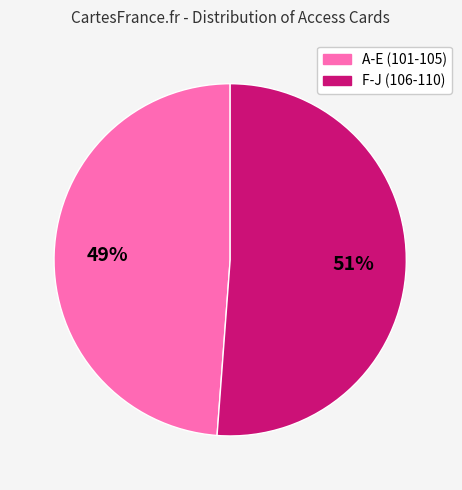

Count the number of slices in the pie.

2